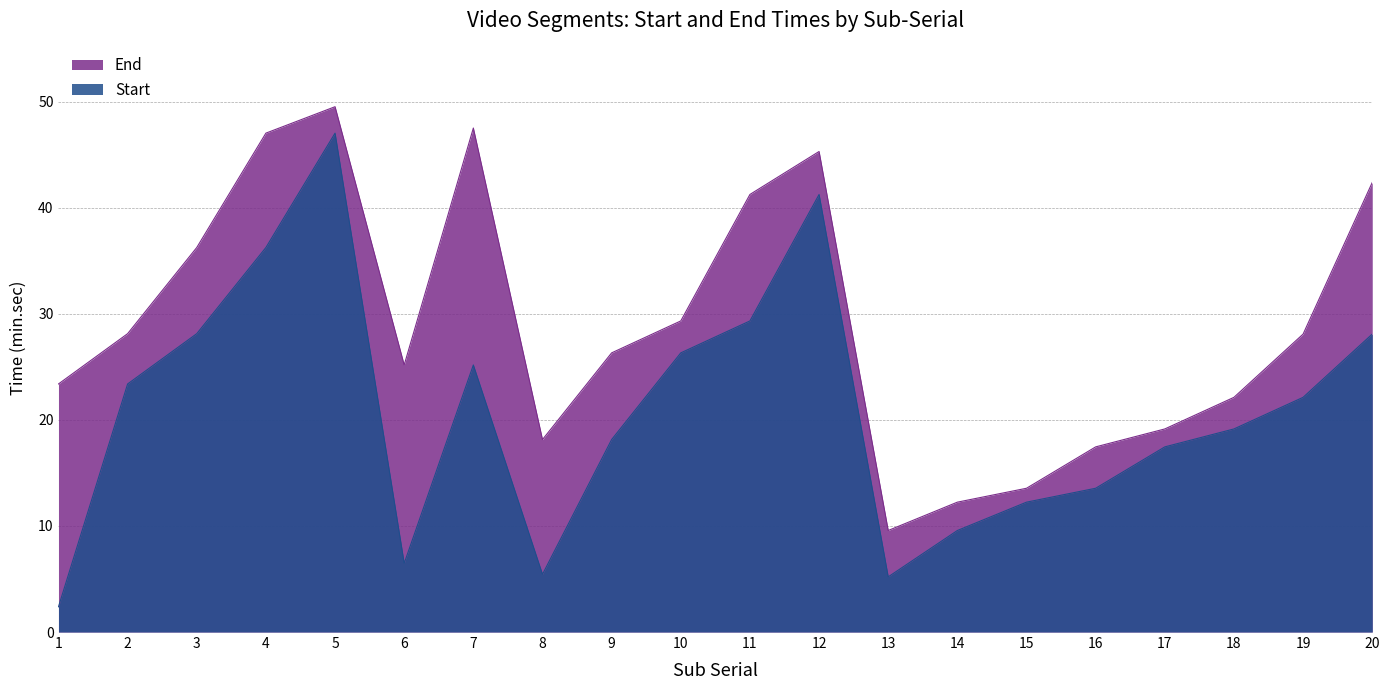

True or false: End has a value of 18.1 at 8.

True